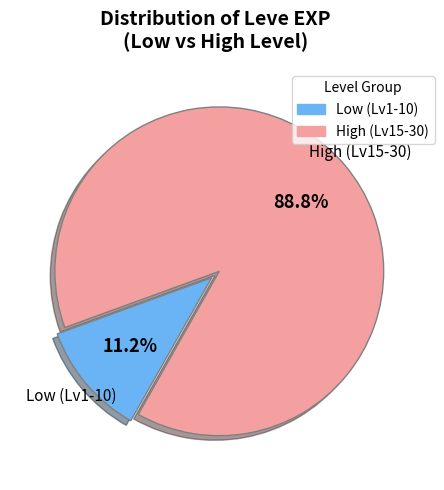

Does any single category account for the majority?

Yes